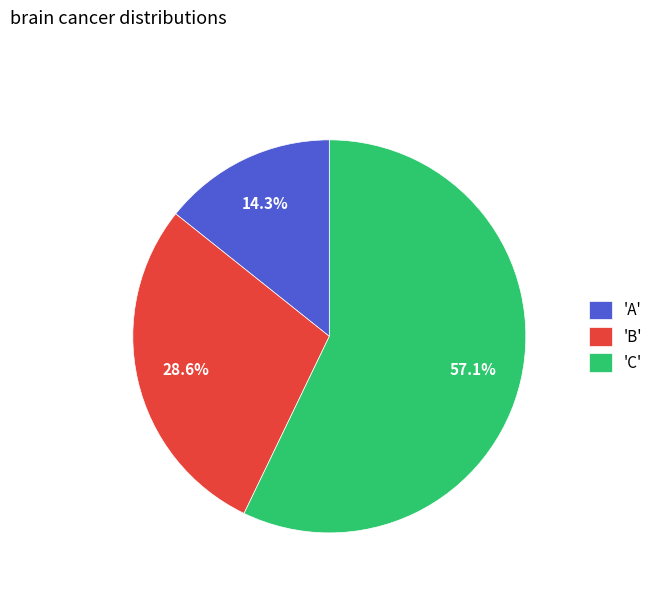

Count the number of slices in the pie.

3